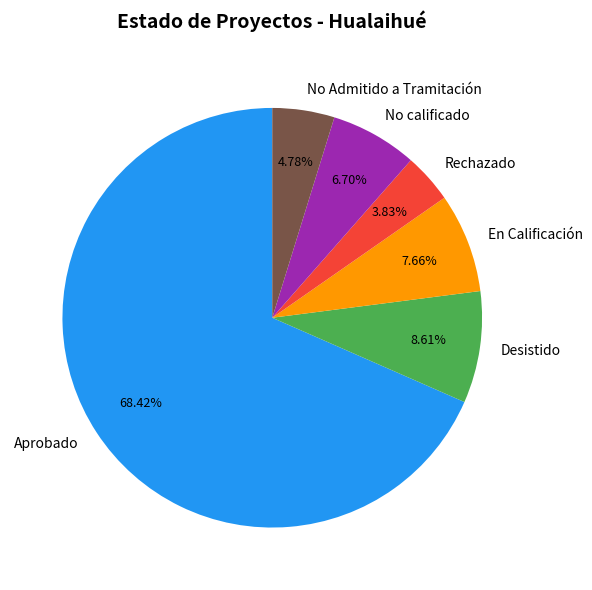

What percentage do No Admitido a Tramitación and Rechazado together represent?

8.6%